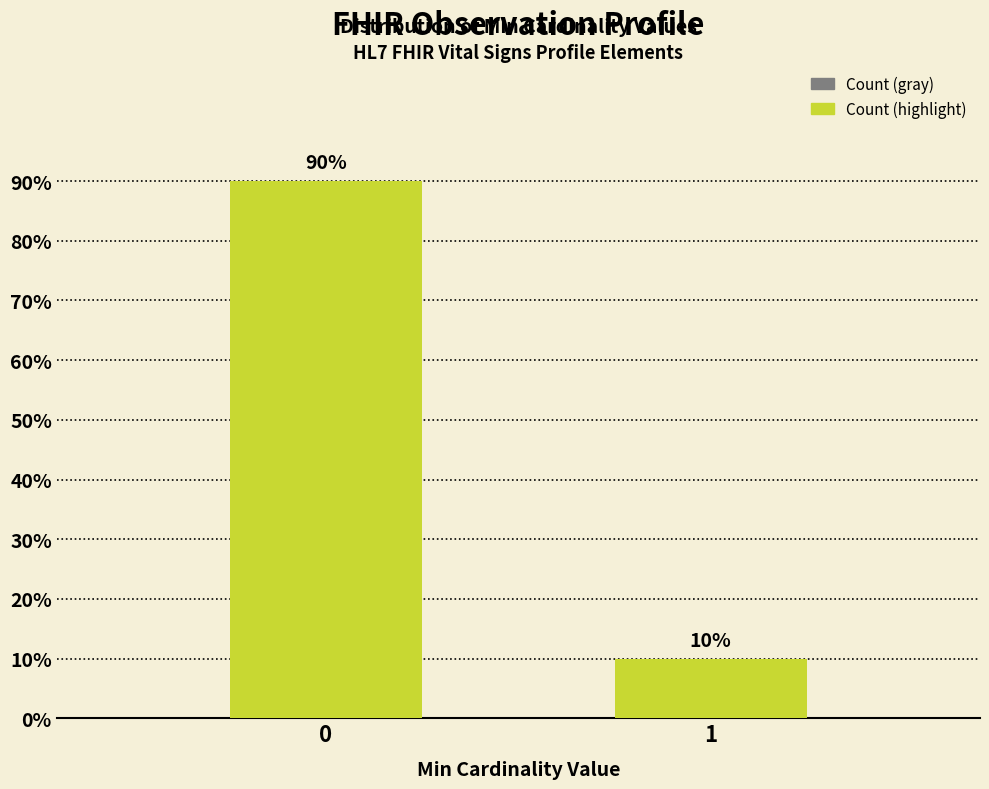

Reading left to right, transcribe all the data shown in this chart.

90	10